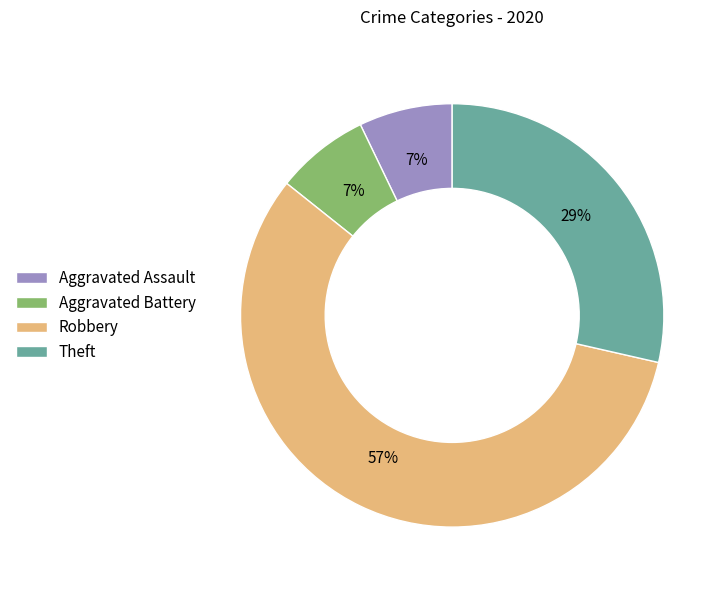

To the nearest percent, what portion does Aggravated Battery represent?

7%